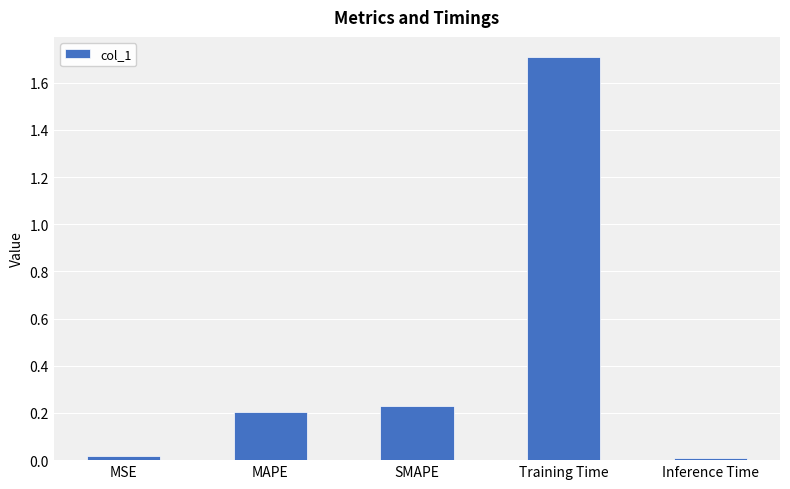

The chart shows a value of 0.0 at MSE. True or false?

True